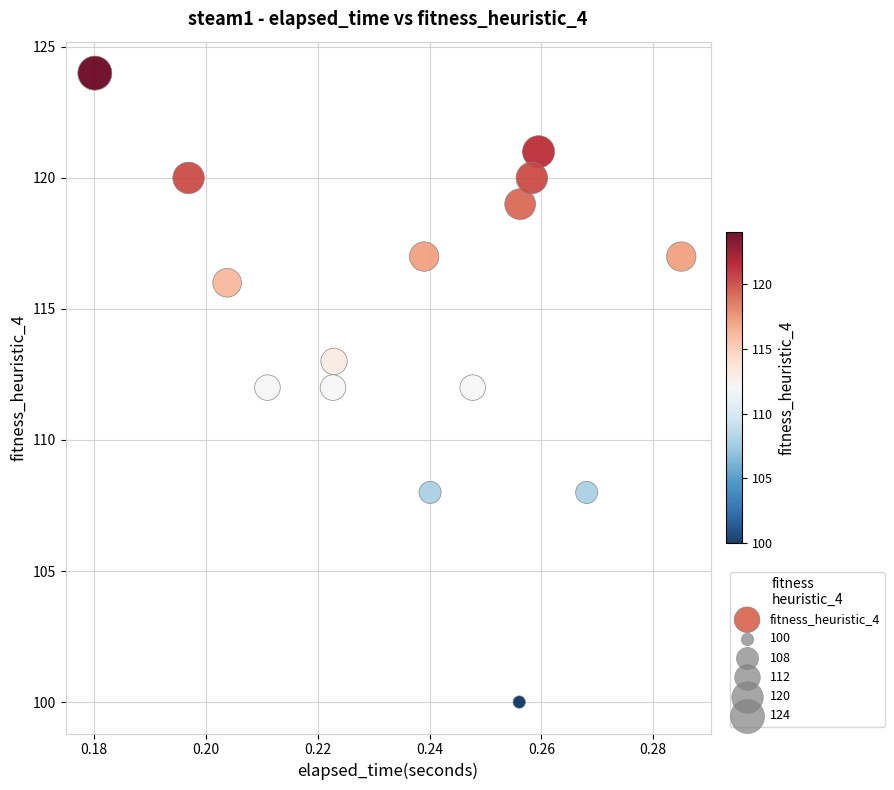

What is the range of Y values (max minus min)?

24